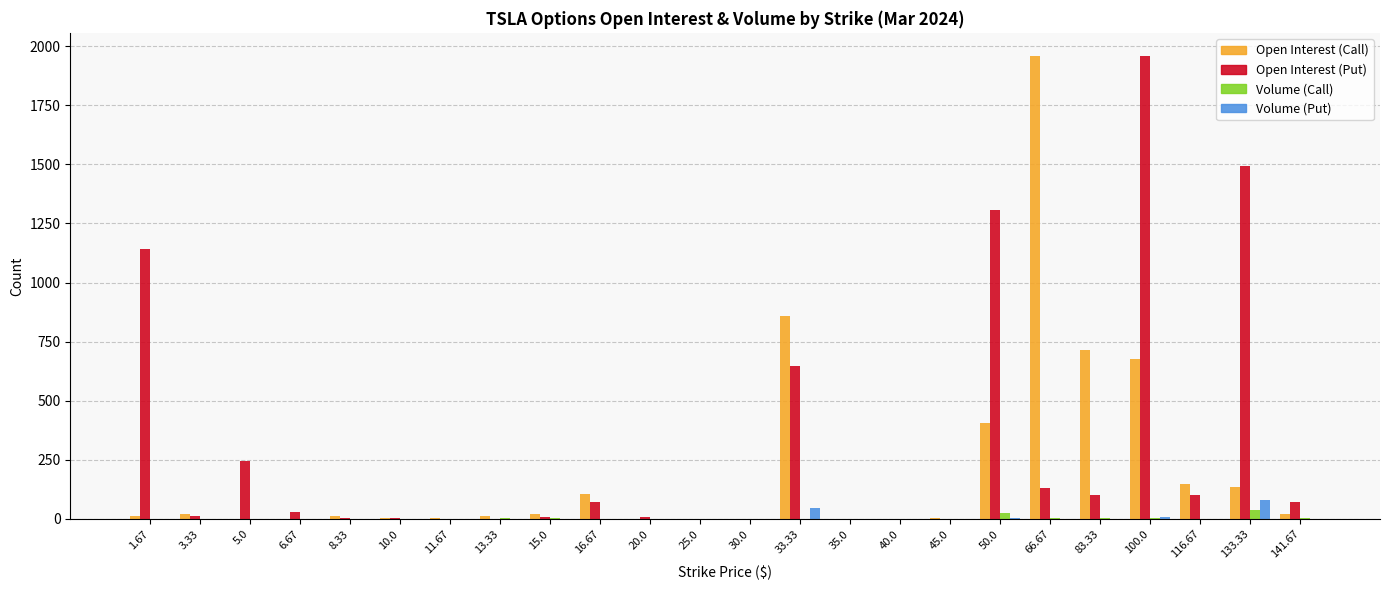

What is the greatest value displayed?

1958